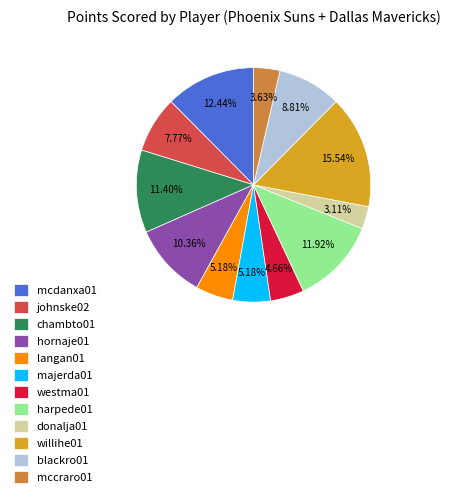

How many segments does this pie chart have?

12